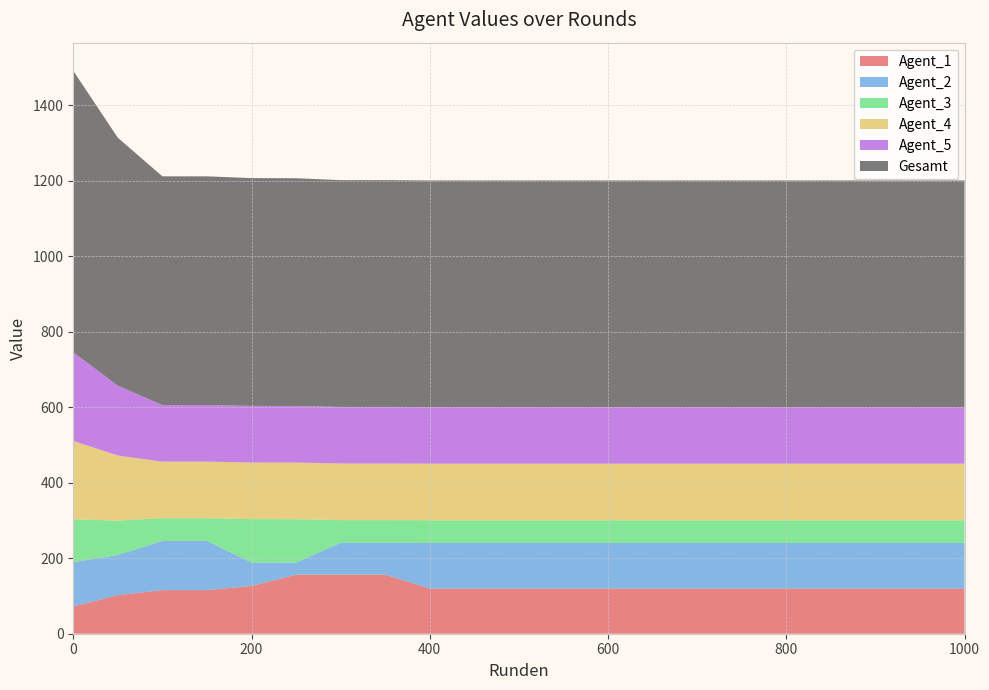

Reading right to left, list all the values displayed in this chart.

Agent_1: 1000=119.8	950=119.8	900=119.8	850=119.8	800=119.8	750=119.8	700=119.8	650=119.8	600=119.8	550=119.8	500=119.8	450=119.8	400=119.8	350=156.6	300=156.6	250=156.6	200=126.5	150=115.6	100=115.6	50=102.1	0=72.1
Agent_2: 1000=120.8	950=120.8	900=120.8	850=120.8	800=120.8	750=120.8	700=120.8	650=120.8	600=120.8	550=120.8	500=120.8	450=120.8	400=120.8	350=84.5	300=84.5	250=32.0	200=62.2	150=130.5	100=130.5	50=106.5	0=117.6
Agent_3: 1000=60.0	950=60.0	900=60.0	850=60.0	800=60.0	750=60.0	700=60.0	650=60.0	600=60.0	550=60.0	500=60.0	450=60.0	400=60.0	350=60.0	300=60.0	250=115.0	200=115.0	150=60.0	100=60.0	50=91.0	0=113.8
Agent_4: 1000=150.0	950=150.0	900=150.0	850=150.0	800=150.0	750=150.0	700=150.0	650=150.0	600=150.0	550=150.0	500=150.0	450=150.0	400=150.0	350=150.0	300=150.0	250=150.0	200=150.0	150=150.0	100=150.0	50=172.5	0=207.5
Agent_5: 1000=150.0	950=150.0	900=150.0	850=150.0	800=150.0	750=150.0	700=150.0	650=150.0	600=150.0	550=150.0	500=150.0	450=150.0	400=150.0	350=150.0	300=150.0	250=150.0	200=150.0	150=150.0	100=150.0	50=185.0	0=235.0
Gesamt: 1000=600.6	950=600.6	900=600.6	850=600.6	800=600.6	750=600.6	700=600.6	650=600.6	600=600.6	550=600.6	500=600.6	450=600.6	400=600.6	350=601.0	300=601.0	250=603.5	200=603.7	150=606.0	100=606.0	50=657.2	0=745.9